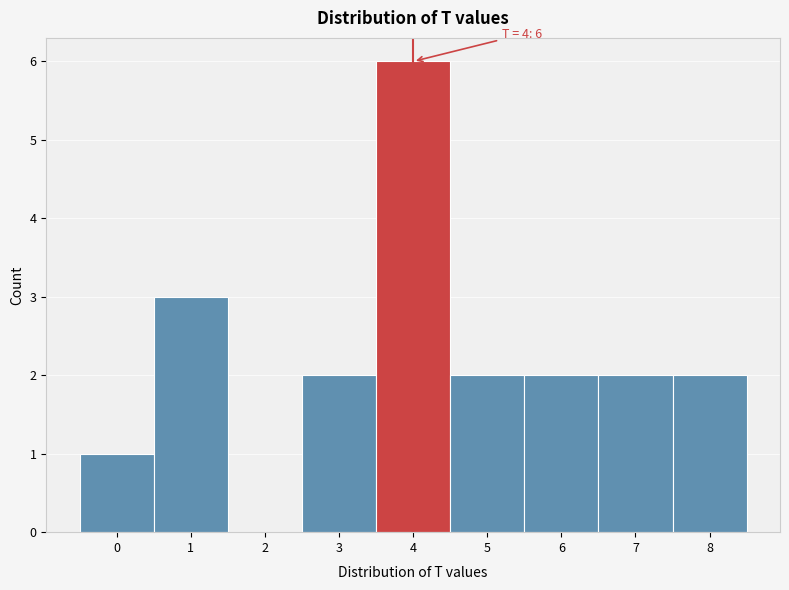

Which range on the x-axis has the tallest bar?

3.5 to 4.5